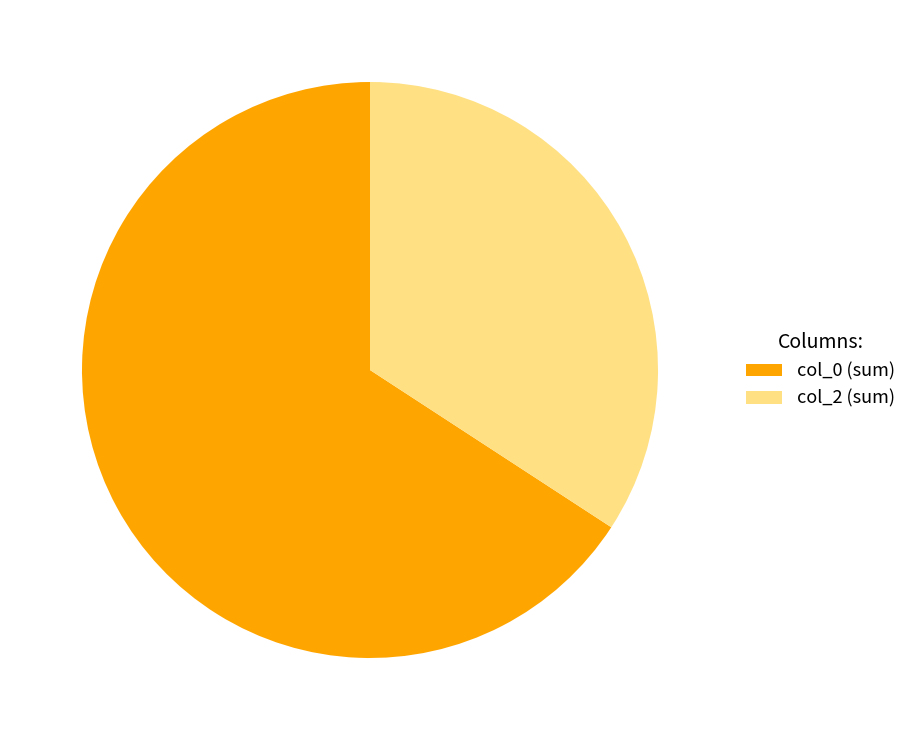

Which has a higher value, col_2 (sum) or col_0 (sum)?

col_0 (sum)